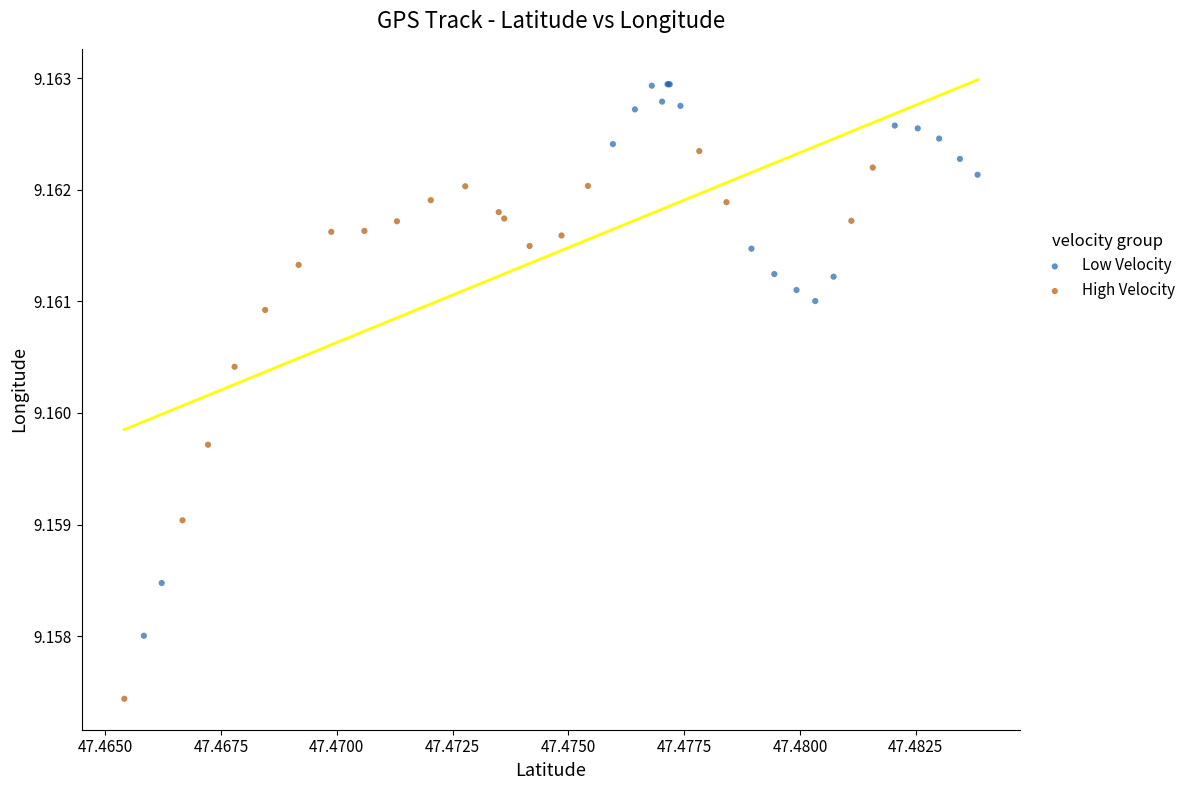

Which series contains the lowest Y value?

High Velocity